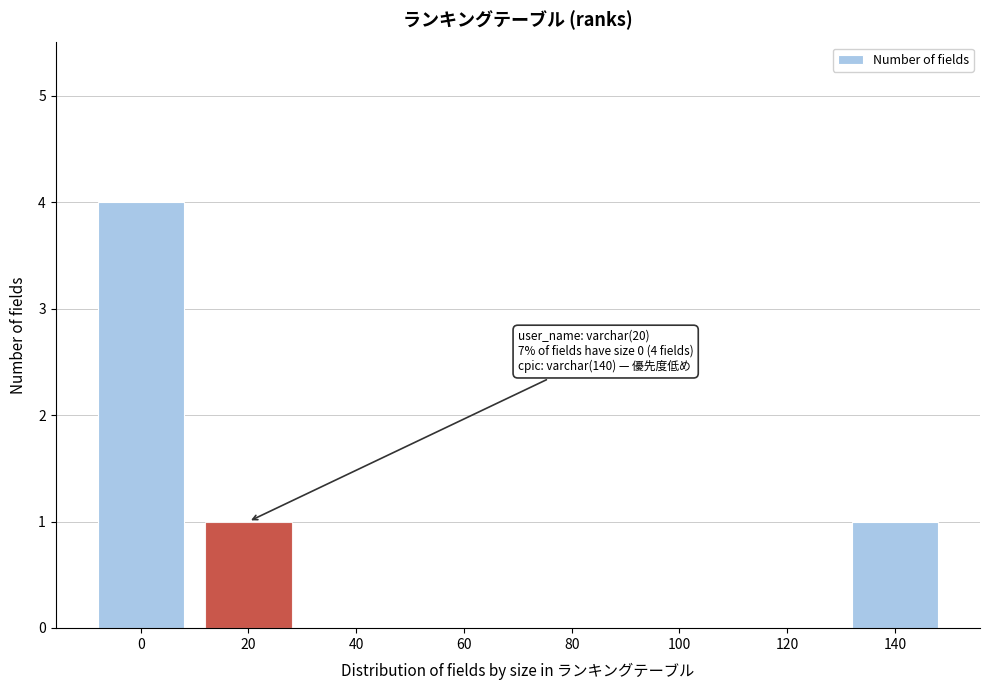

Reading left to right, list all the values displayed in this chart.

0=4	20=1	40=0	60=0	80=0	100=0	120=0	140=1